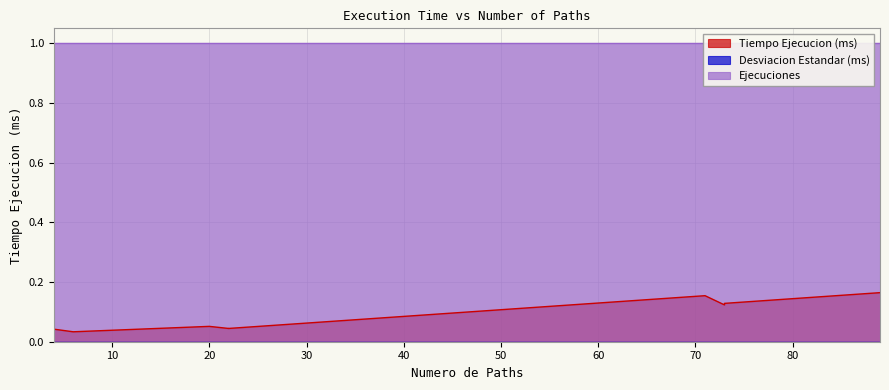

The value of Tiempo Ejecucion (ms) at 22 is 0.0. True or false?

True